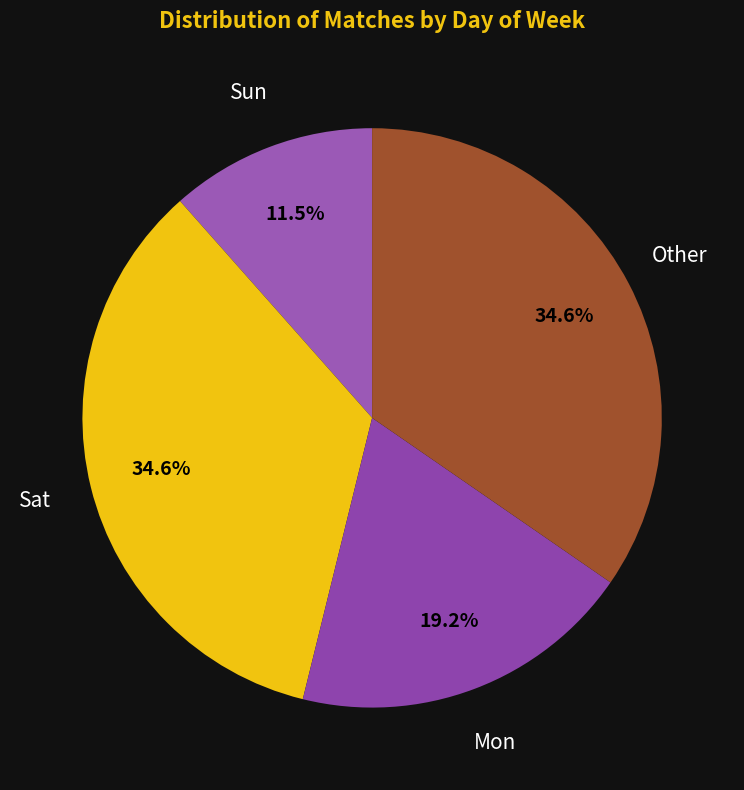

To the nearest percent, what is the average slice percentage?

25%